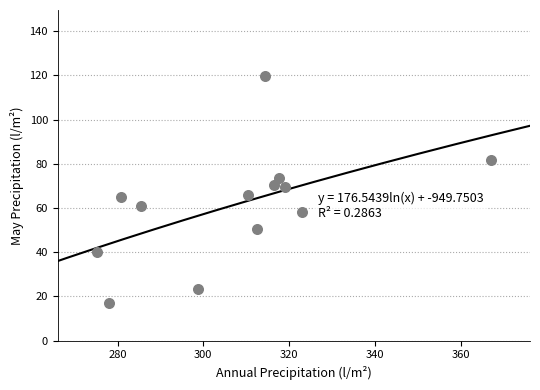

What is the range of X values (max minus min)?

91.8